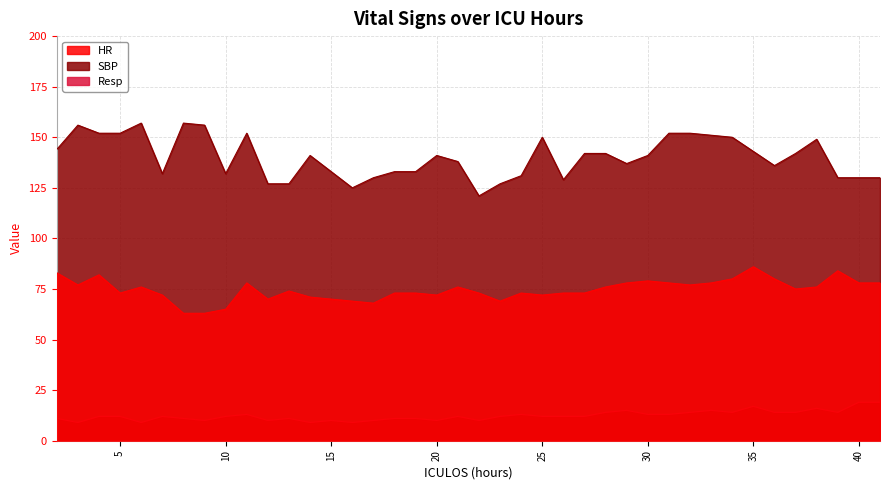

What is the value of the SBP point at the 3rd from the left?

152